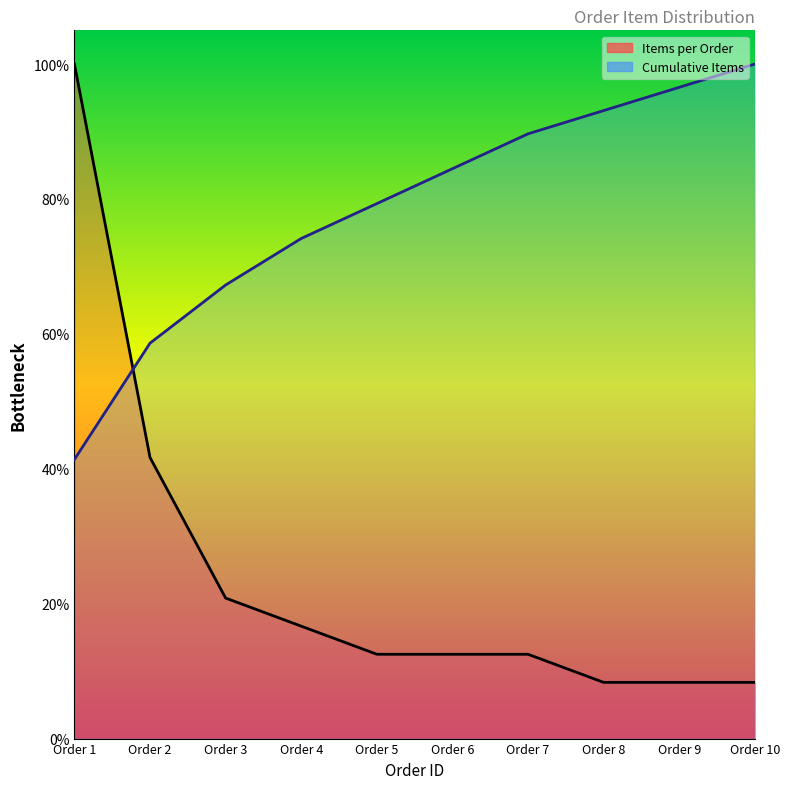

At which category does the chart reach its peak across all series?

Order 1